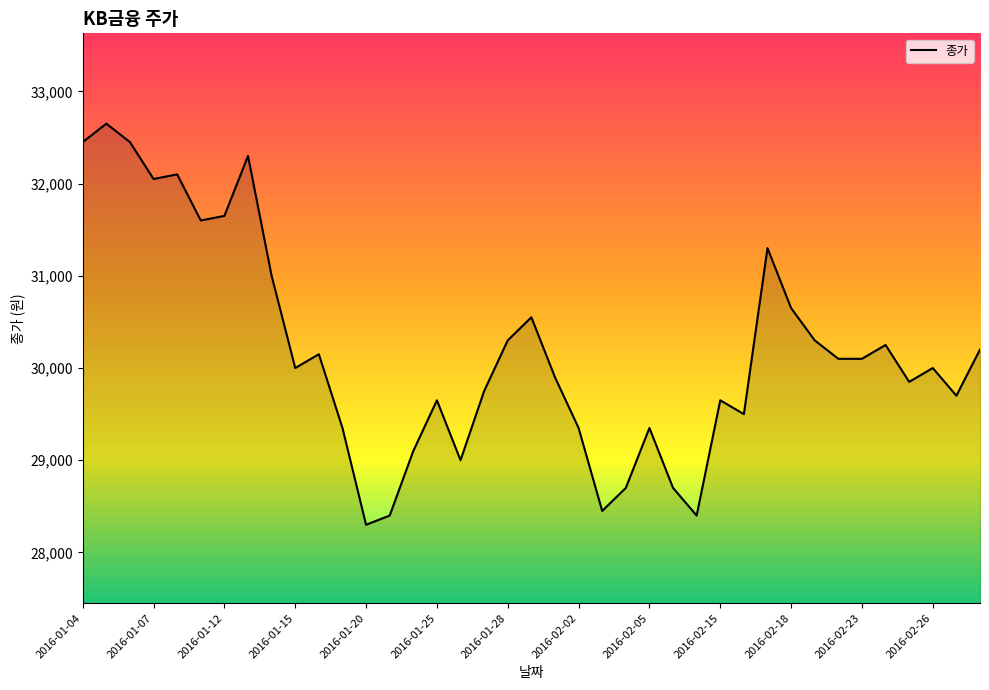

What is the minimum value shown in the chart?

28300